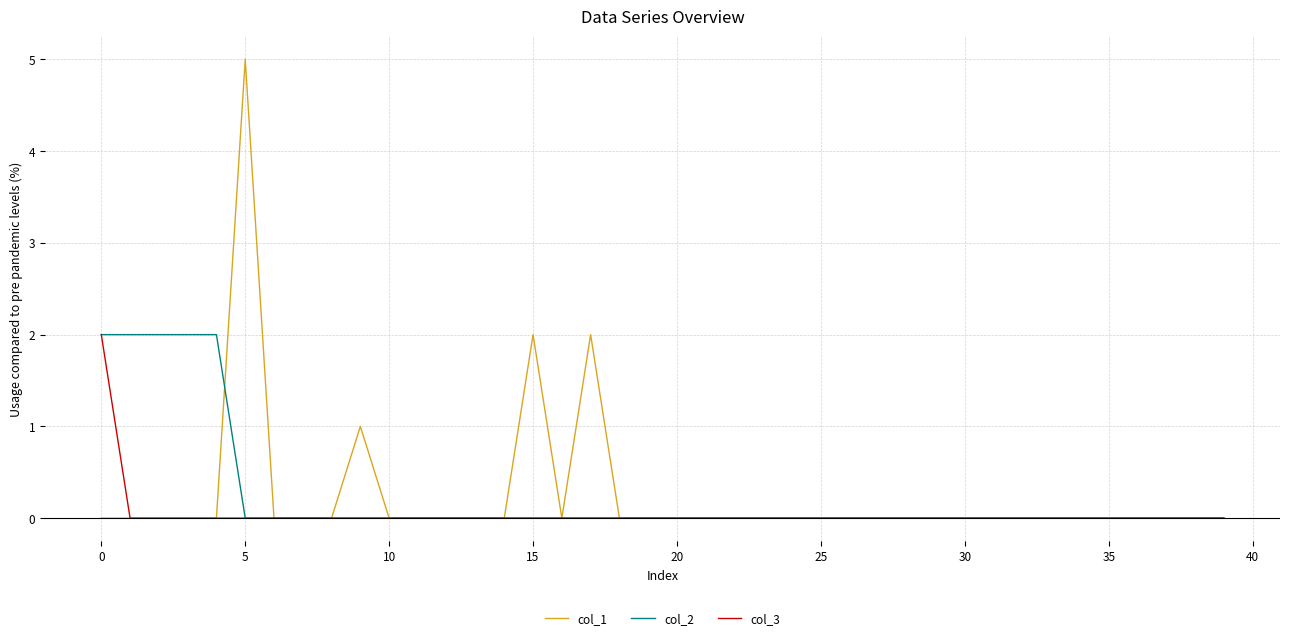

How many lines are shown in the chart?

3